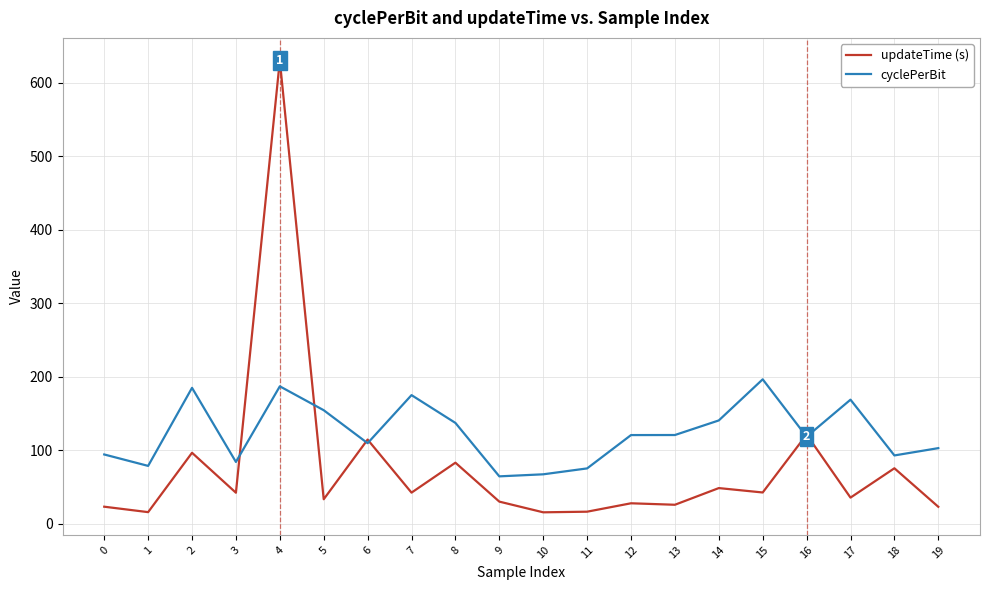

The cyclePerBit series shows 174.3 at 12. True or false?

False